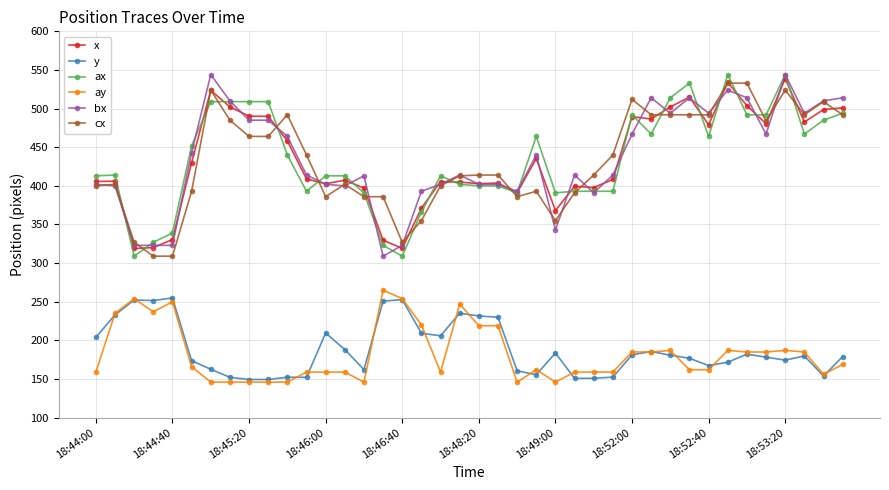

True or false: ay and cx intersect in this chart.

False